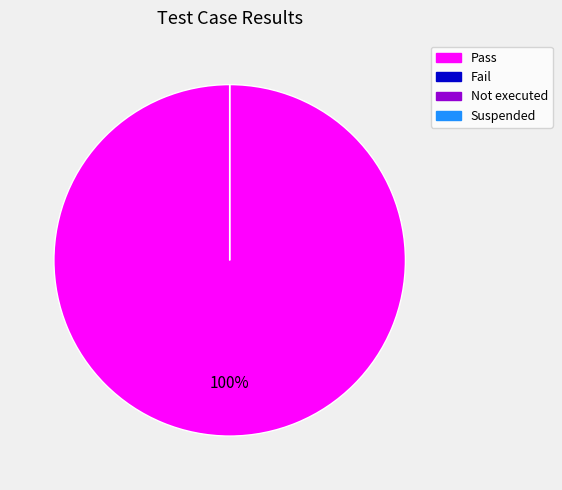

To the nearest percent, what is the combined percentage of Pass and Not executed?

100%